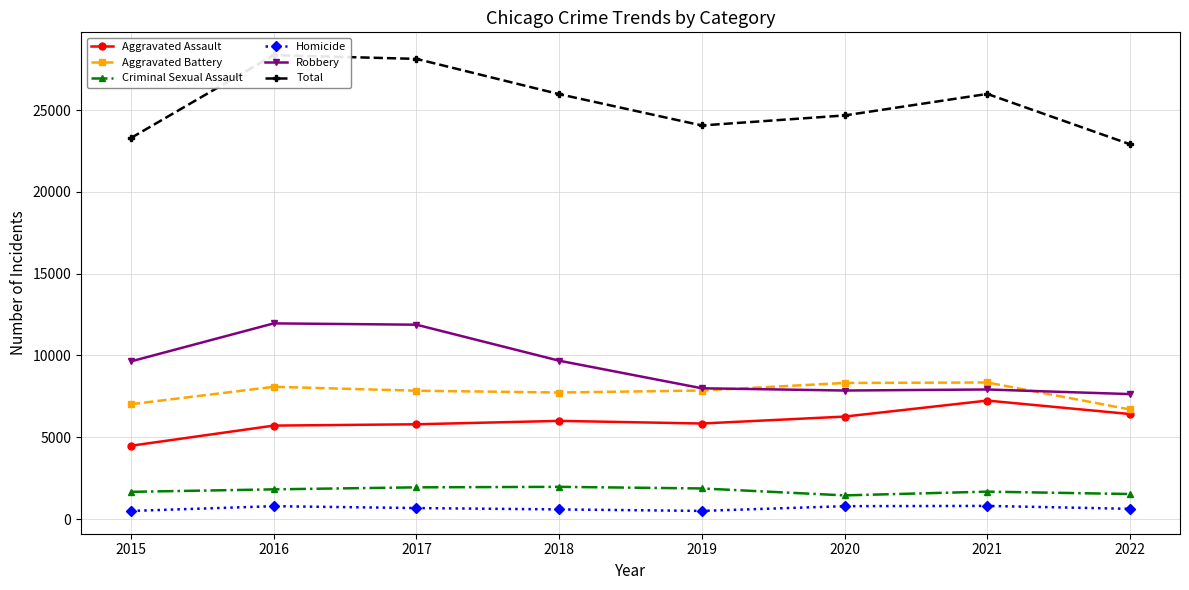

True or false: Aggravated Assault and Robbery cross at least once.

False